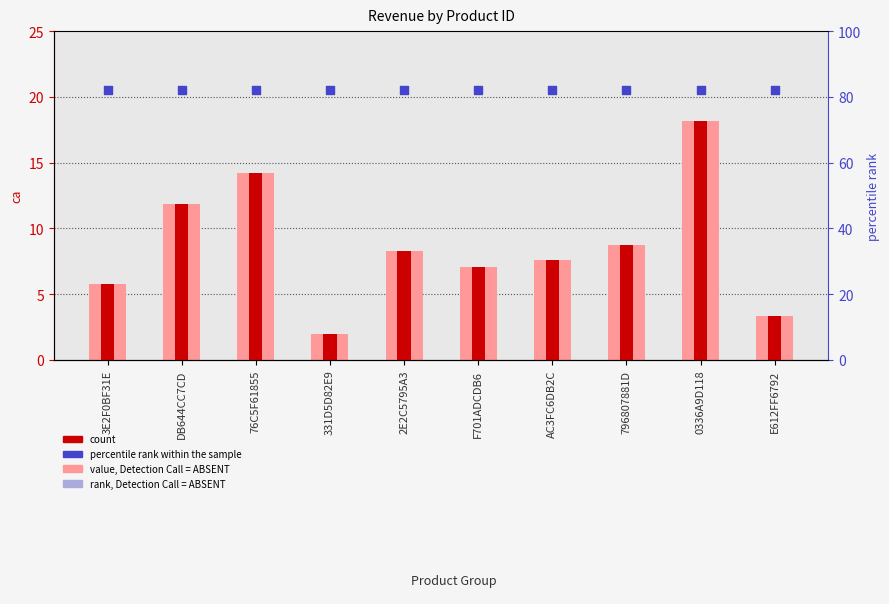

What are all the series names shown in the legend?

value, Detection Call = ABSENT, count, rank, Detection Call = ABSENT